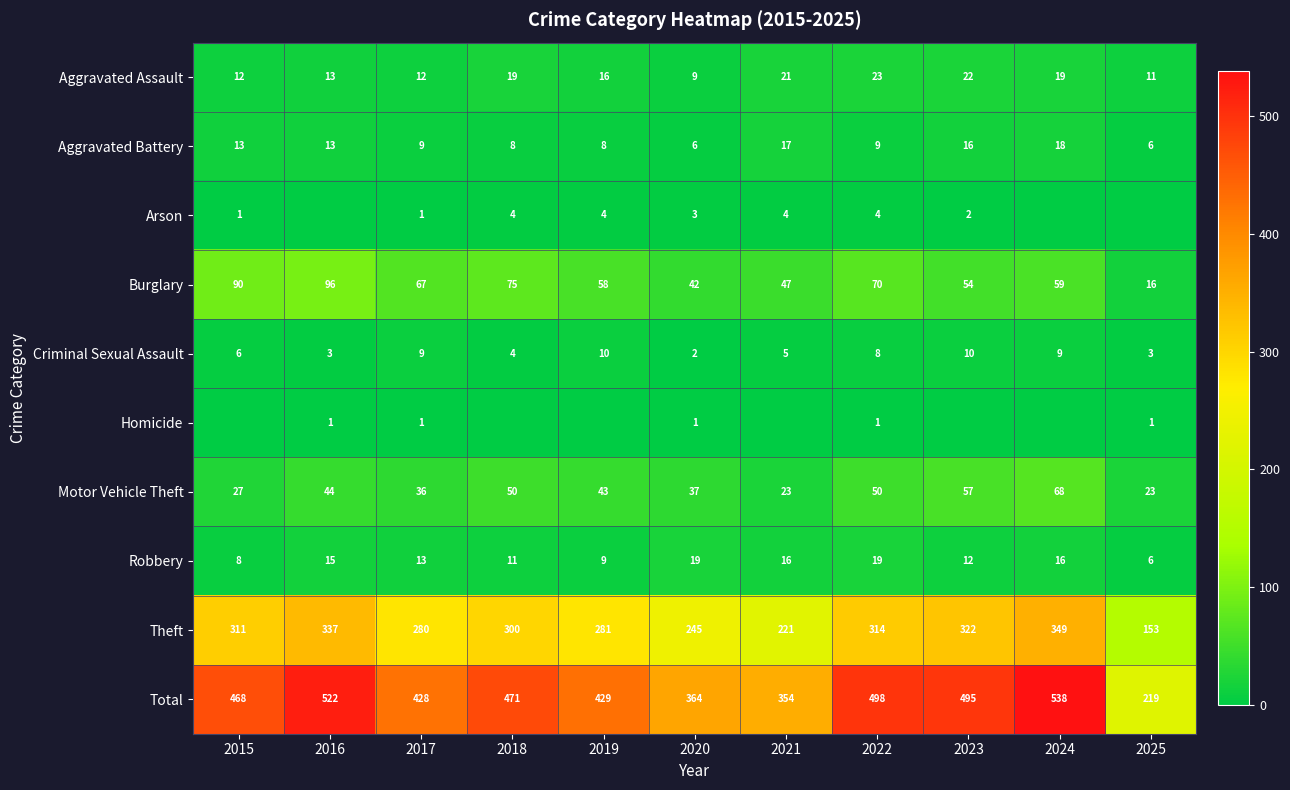

At which label is Motor Vehicle Theft closest to 45?

2016